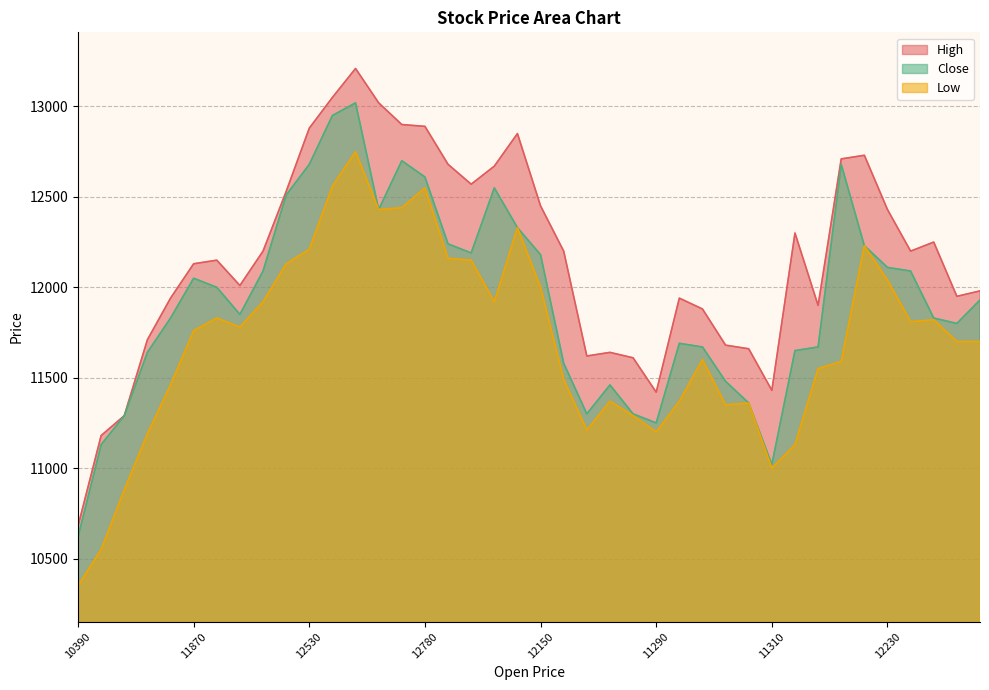

Which series changed the most between 10640 and 11290?

Low